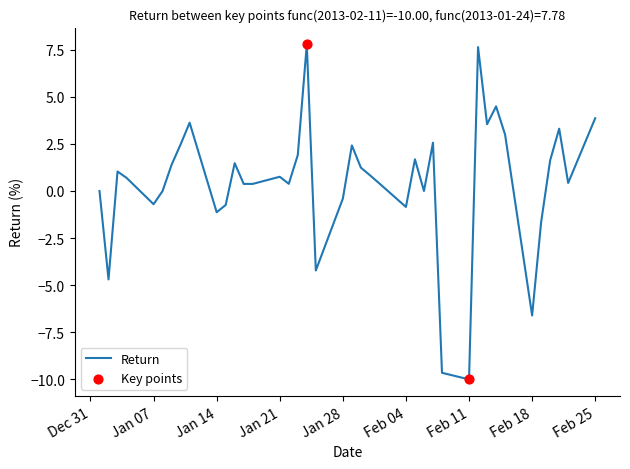

What is the maximum value shown in the chart?

7.8